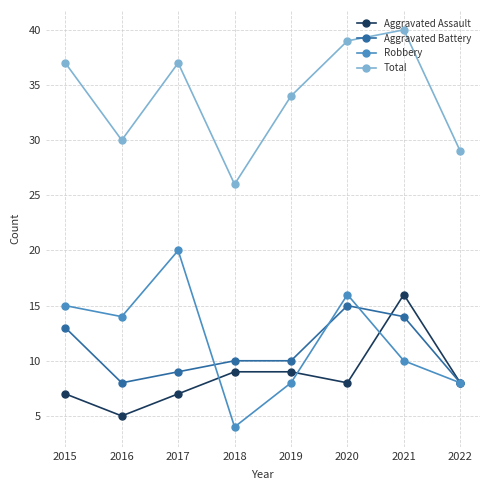

What are all the series names shown in the legend?

Aggravated Assault, Aggravated Battery, Robbery, Total